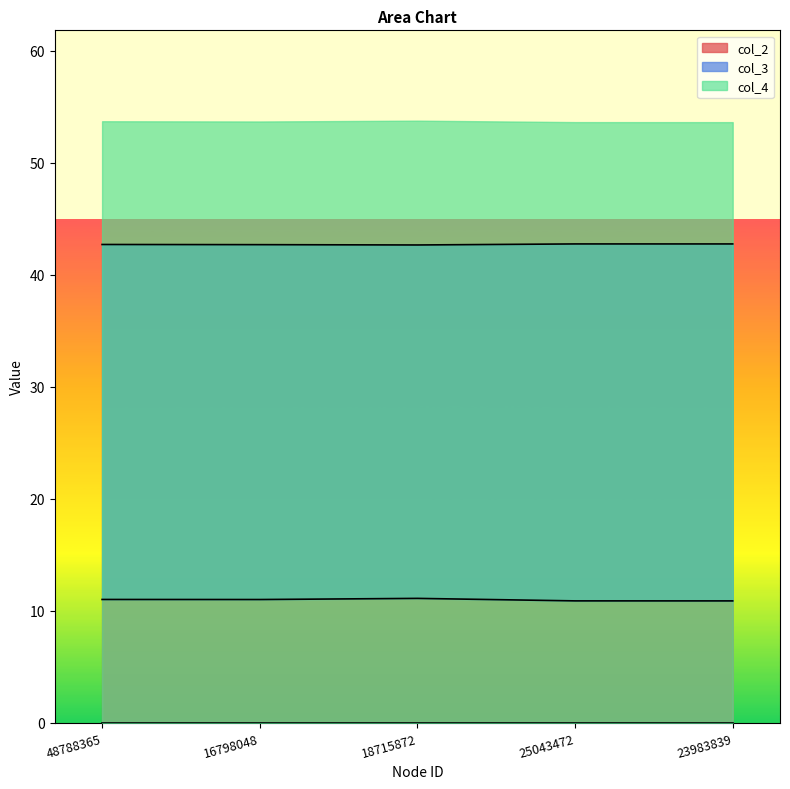

Where is the first local maximum for col_3?

18715872